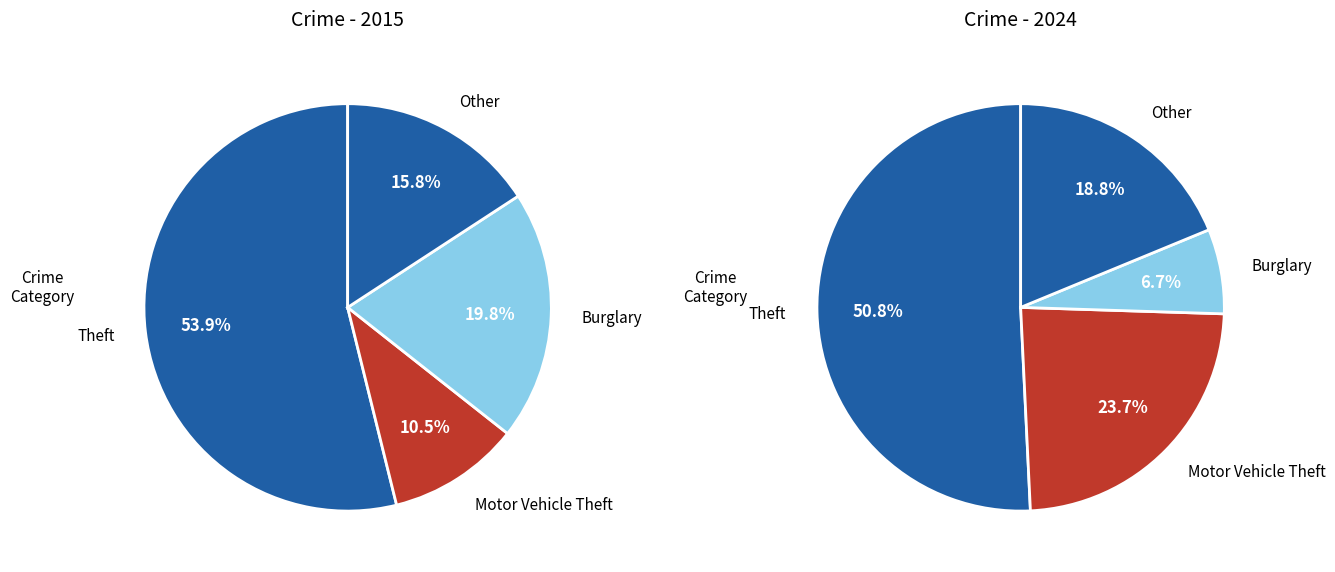

What percentage is the 7 slice, to the nearest percent?

7%